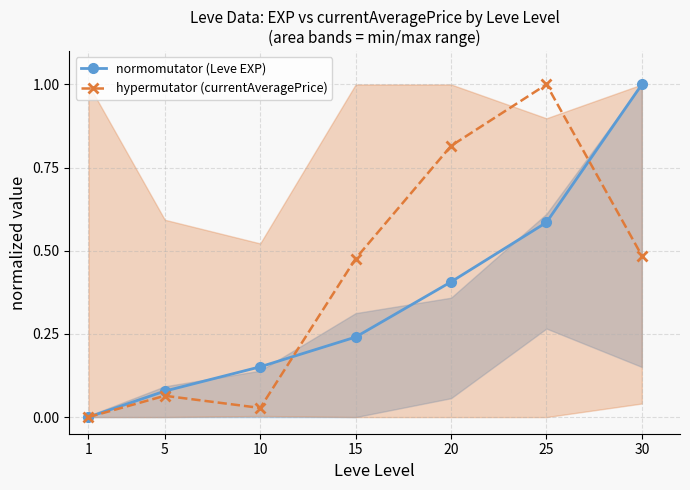

Is this an area chart (filled region under the line)?

No